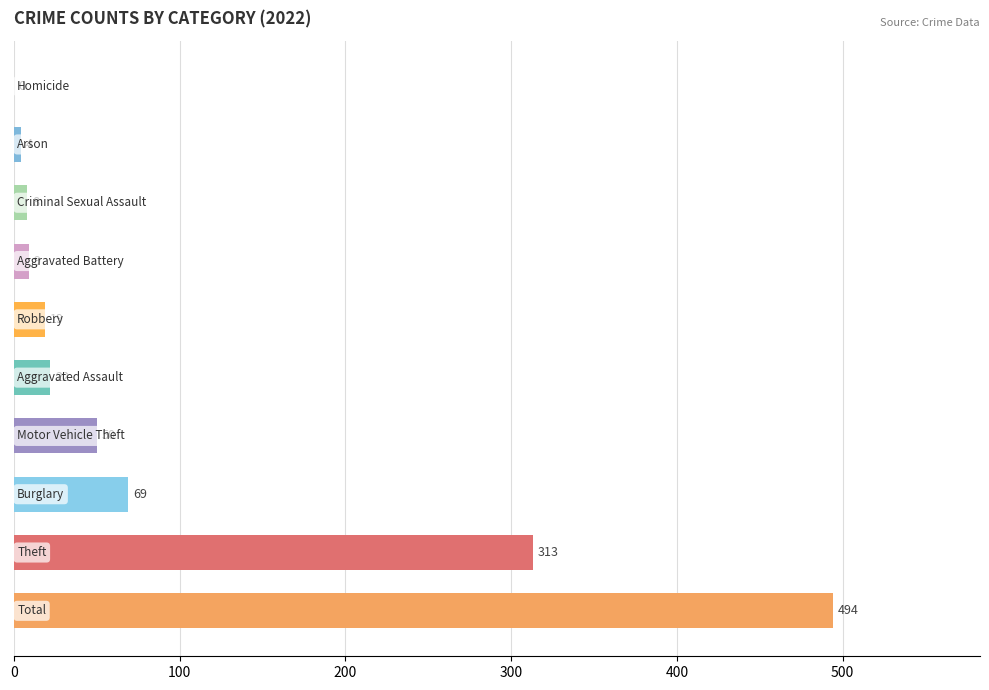

Count the number of categories in the chart.

10